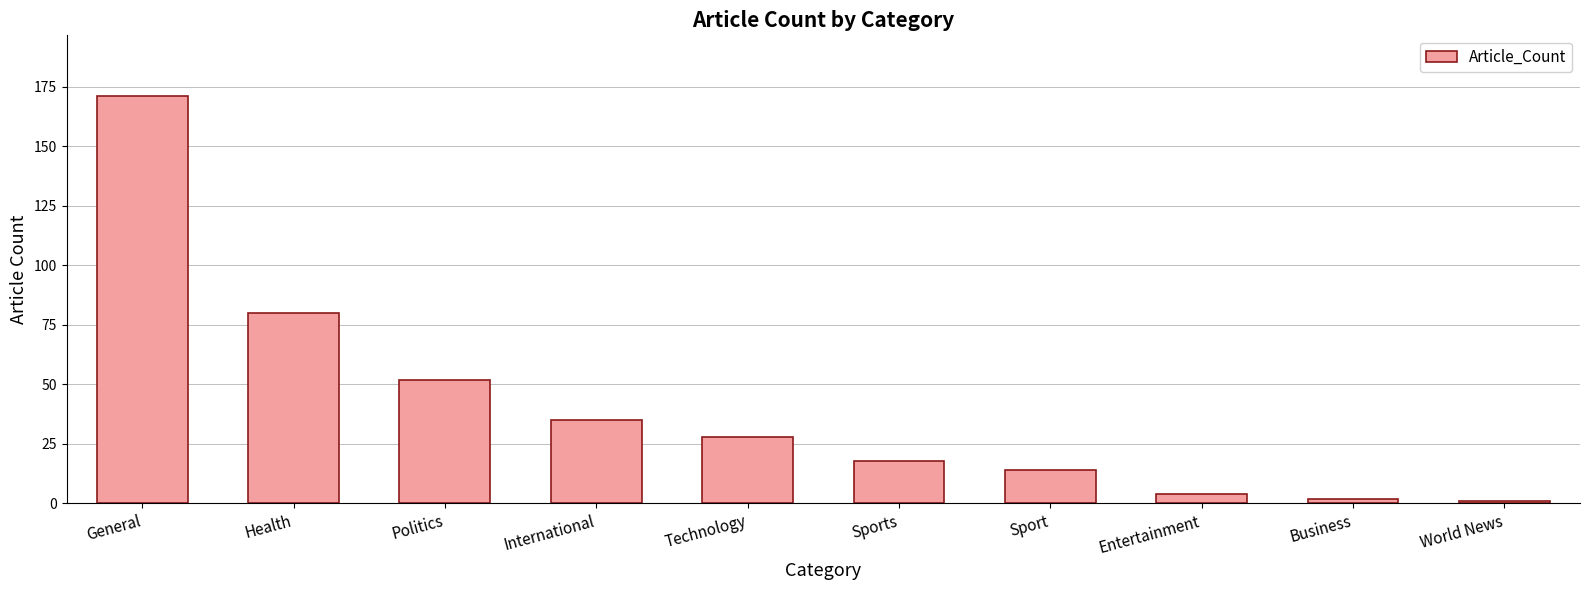

Count the number of categories in the chart.

10